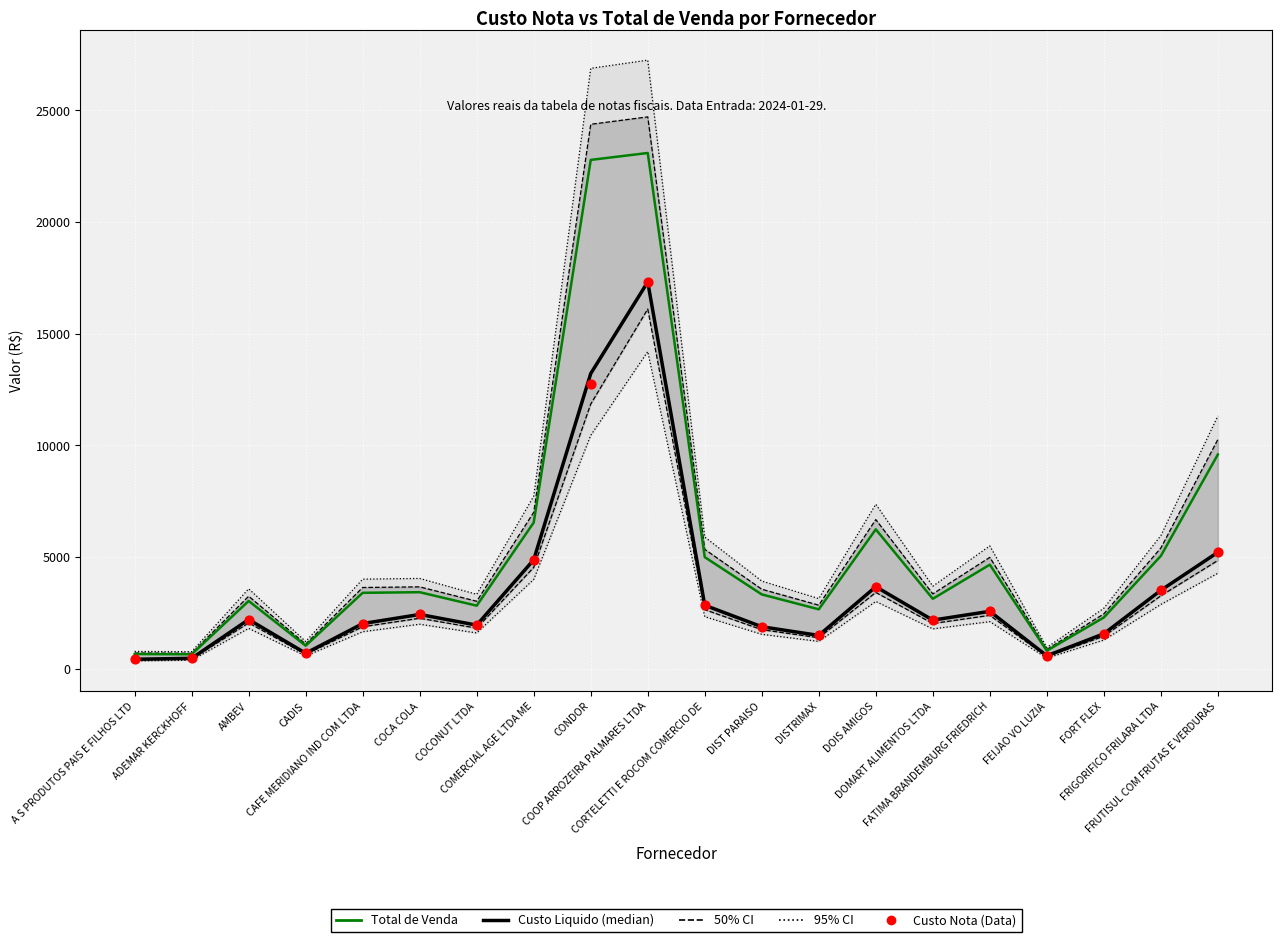

Which series has the largest Y range (max minus min)?

Total de Venda